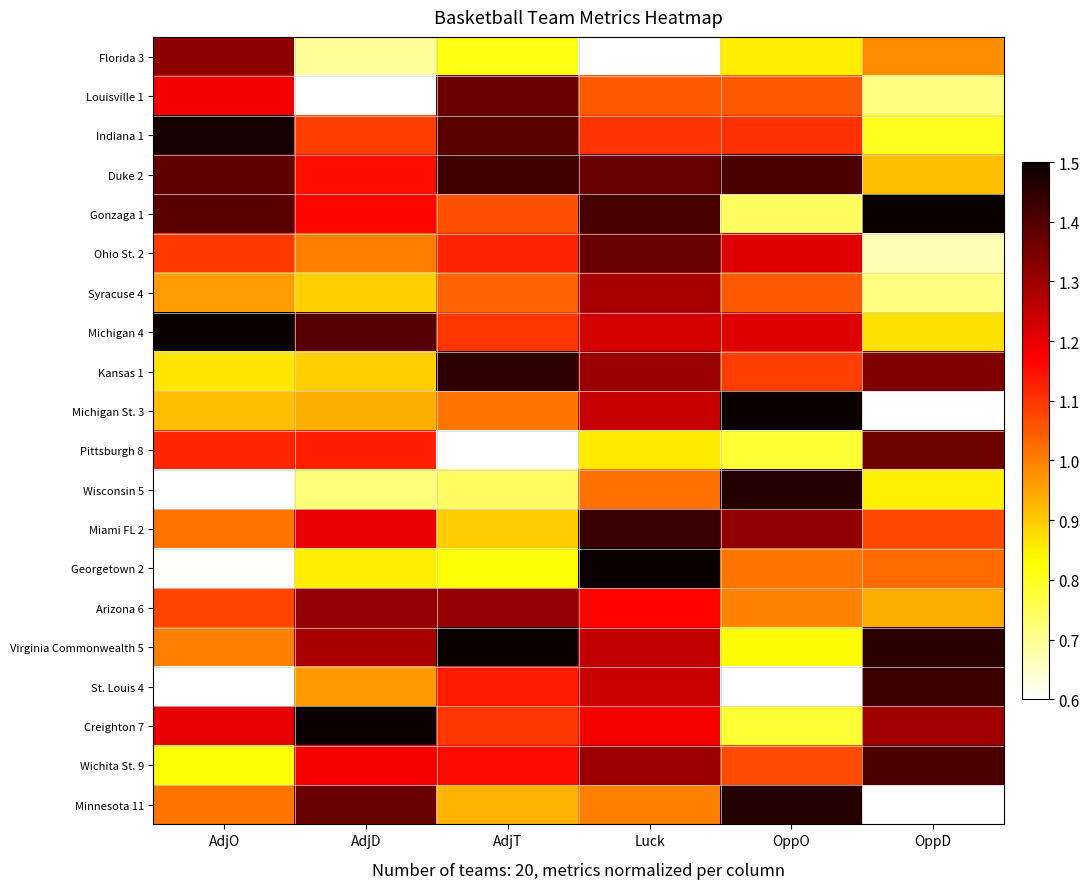

Reading right to left, transcribe all the data shown in this chart.

Florida 3: OppD=1.0	OppO=0.9	Luck=0.6	AdjT=0.8	AdjD=0.7	AdjO=1.3
Louisville 1: OppD=0.7	OppO=1.1	Luck=1.1	AdjT=1.4	AdjD=0.6	AdjO=1.2
Indiana 1: OppD=0.8	OppO=1.1	Luck=1.1	AdjT=1.4	AdjD=1.1	AdjO=1.5
Duke 2: OppD=0.9	OppO=1.4	Luck=1.4	AdjT=1.4	AdjD=1.1	AdjO=1.4
Gonzaga 1: OppD=1.5	OppO=0.7	Luck=1.4	AdjT=1.1	AdjD=1.2	AdjO=1.4
Ohio St. 2: OppD=0.7	OppO=1.2	Luck=1.4	AdjT=1.1	AdjD=1.0	AdjO=1.1
Syracuse 4: OppD=0.7	OppO=1.1	Luck=1.3	AdjT=1.0	AdjD=0.9	AdjO=1.0
Michigan 4: OppD=0.9	OppO=1.2	Luck=1.2	AdjT=1.1	AdjD=1.4	AdjO=1.5
Kansas 1: OppD=1.3	OppO=1.1	Luck=1.3	AdjT=1.5	AdjD=0.9	AdjO=0.9
Michigan St. 3: OppD=0.6	OppO=1.5	Luck=1.2	AdjT=1.0	AdjD=0.9	AdjO=0.9
Pittsburgh 8: OppD=1.4	OppO=0.8	Luck=0.9	AdjT=0.6	AdjD=1.1	AdjO=1.1
Wisconsin 5: OppD=0.8	OppO=1.5	Luck=1.0	AdjT=0.7	AdjD=0.7	AdjO=0.6
Miami FL 2: OppD=1.1	OppO=1.3	Luck=1.4	AdjT=0.9	AdjD=1.2	AdjO=1.0
Georgetown 2: OppD=1.0	OppO=1.0	Luck=1.5	AdjT=0.8	AdjD=0.8	AdjO=0.6
Arizona 6: OppD=0.9	OppO=1.0	Luck=1.2	AdjT=1.3	AdjD=1.3	AdjO=1.1
Virginia Commonwealth 5: OppD=1.5	OppO=0.8	Luck=1.3	AdjT=1.5	AdjD=1.3	AdjO=1.0
St. Louis 4: OppD=1.4	OppO=0.6	Luck=1.2	AdjT=1.1	AdjD=1.0	AdjO=0.6
Creighton 7: OppD=1.3	OppO=0.8	Luck=1.2	AdjT=1.1	AdjD=1.5	AdjO=1.2
Wichita St. 9: OppD=1.4	OppO=1.1	Luck=1.3	AdjT=1.2	AdjD=1.2	AdjO=0.8
Minnesota 11: OppD=0.6	OppO=1.5	Luck=1.0	AdjT=0.9	AdjD=1.4	AdjO=1.0